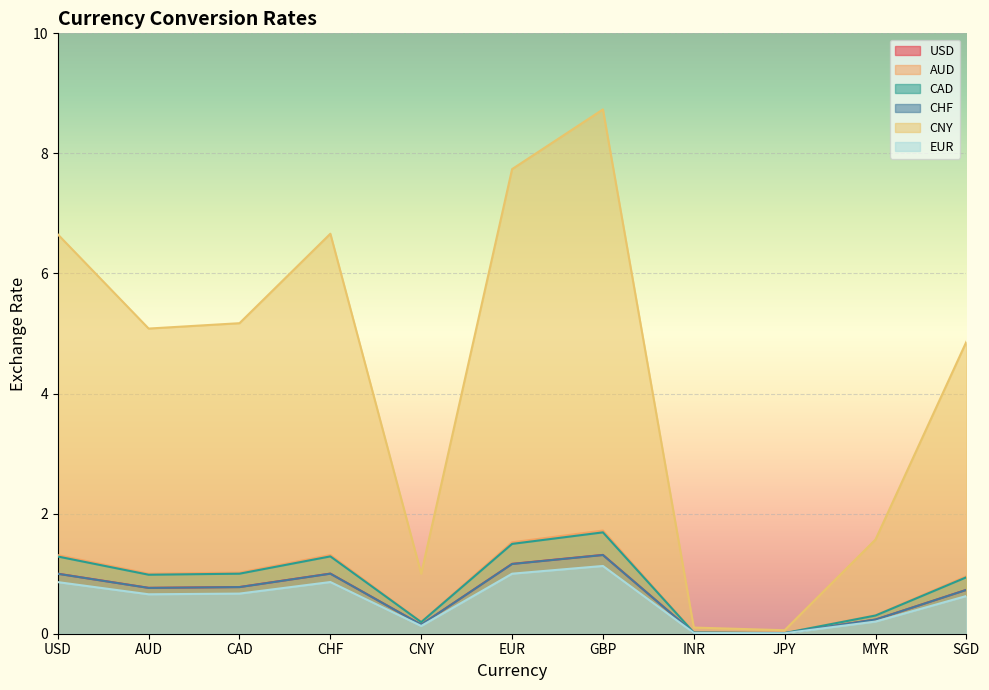

At how many categories does at least one series exceed 5?

6